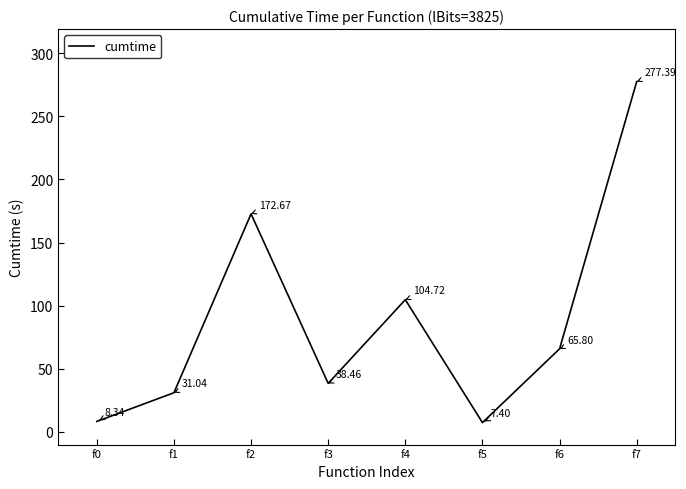

What is the sum of the values at f7 and f2?

450.1